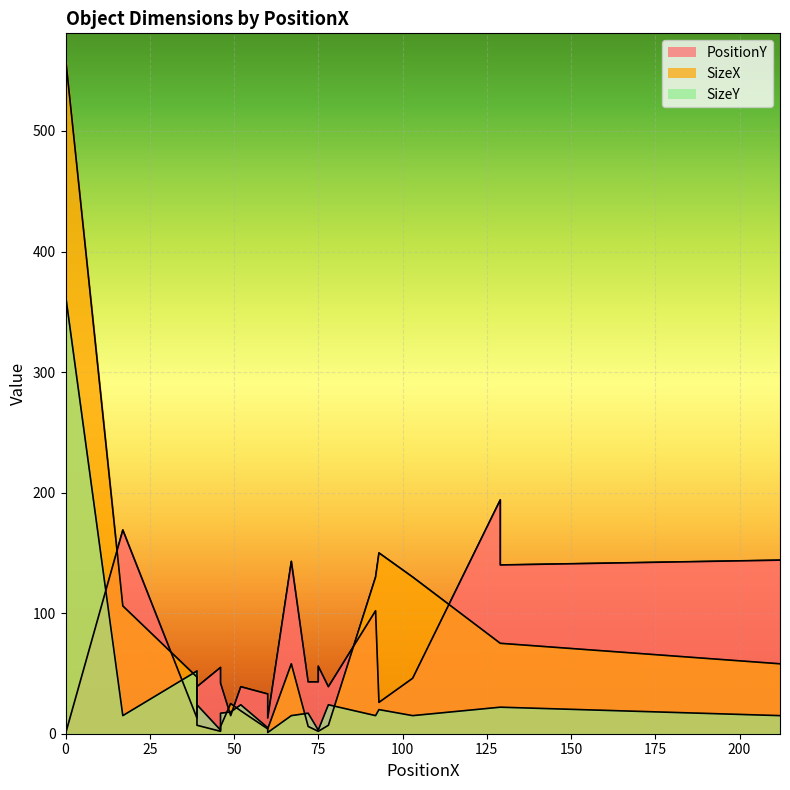

What is the spread (max minus min) of values at 75?

47